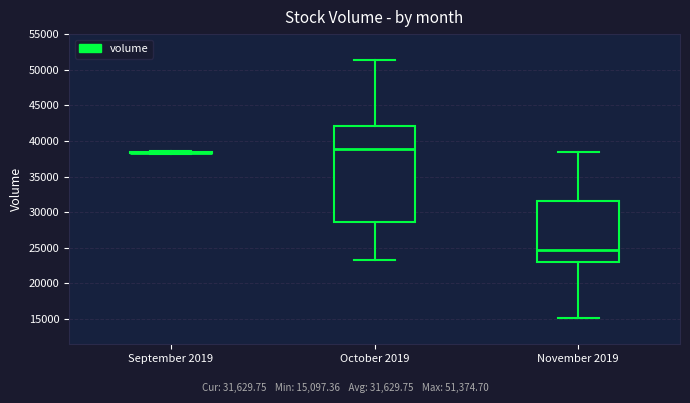

Reading left to right, read every box against the y-axis: the position of its median line, the range the box covers, and the ends of its whiskers. The values are not printed on the chart, so give them approximately, as read against the axis.

September 2019: box collapsed to a line at 38500, whiskers 38000 to 38500
October 2019: median 39000, box 28500 to 42000, whiskers 23500 to 51500
November 2019: median 24500, box 23000 to 31500, whiskers 15000 to 38500